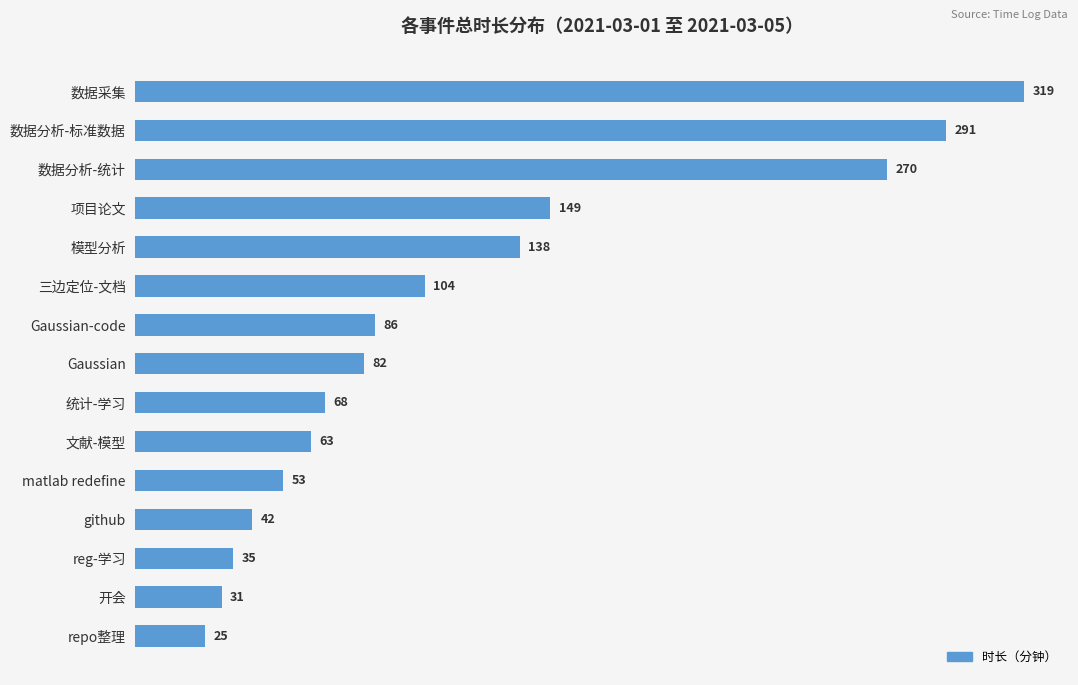

List the labels in order of value, largest first.

数据采集, 数据分析-标准数据, 数据分析-统计, 项目论文, 模型分析, 三边定位-文档, Gaussian-code, Gaussian, 统计-学习, 文献-模型, matlab redefine, github, reg-学习, 开会, repo整理